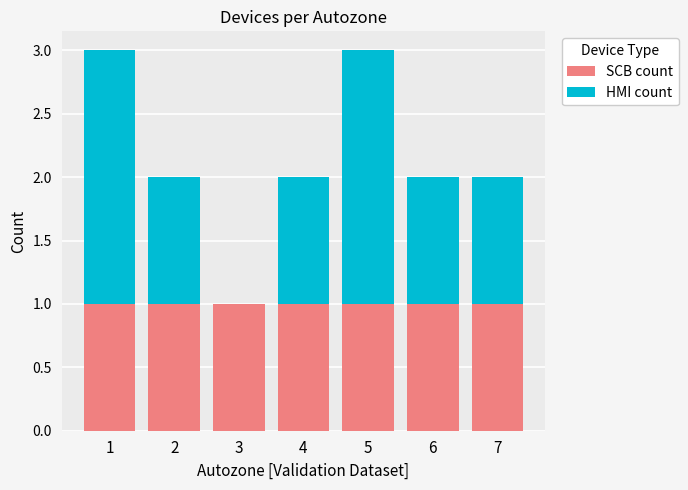

True or false: SCB count has a value of 0 at 1.

False